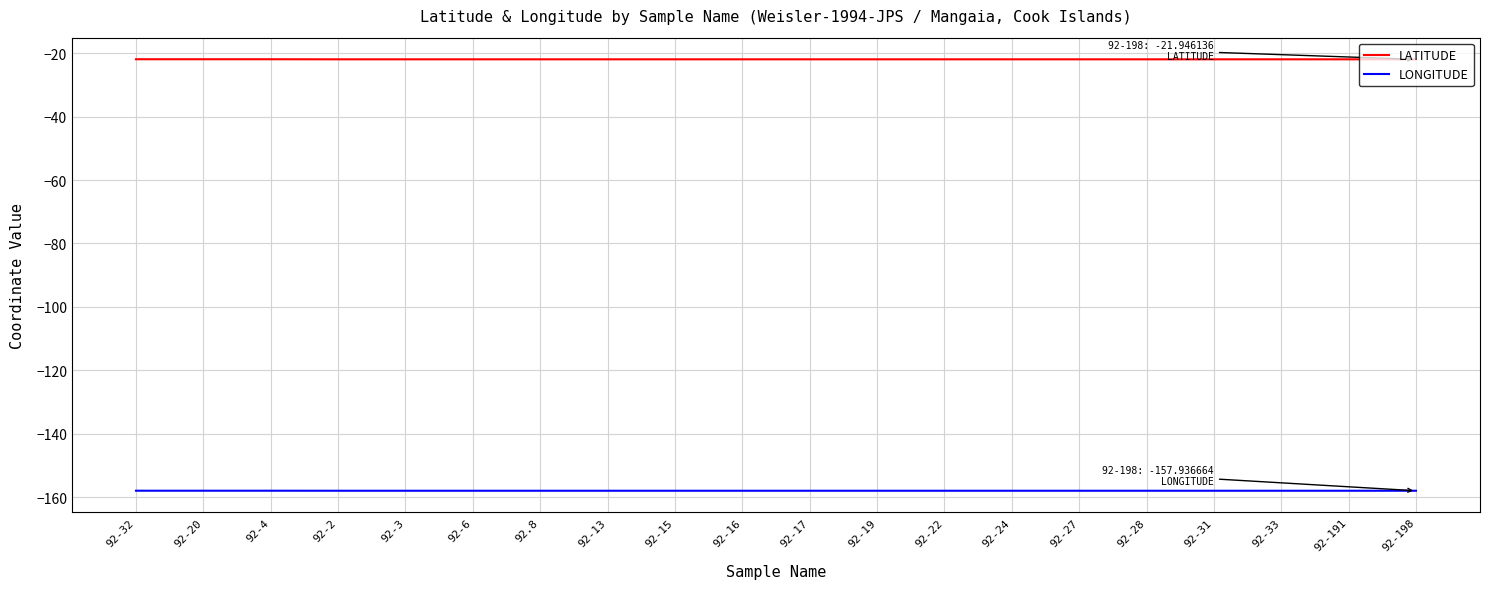

What is the average value of the LONGITUDE series?

-157.9